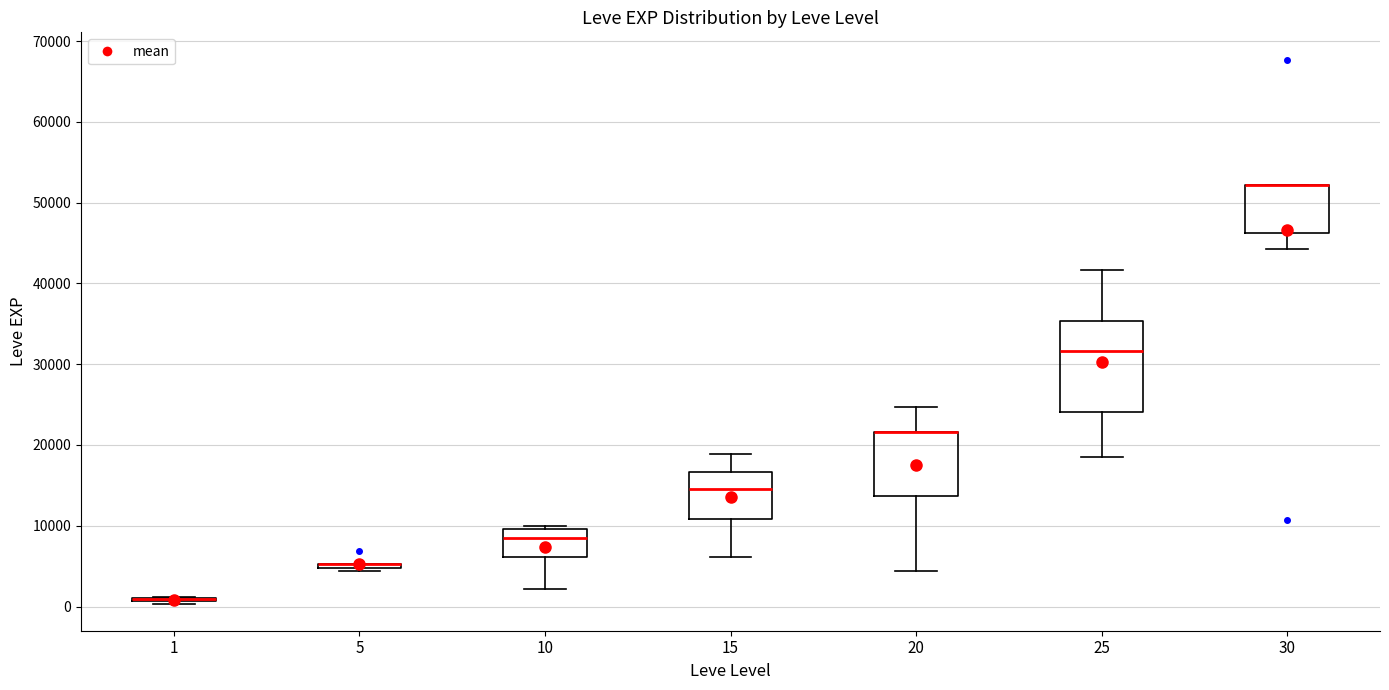

Where does the lower whisker of the box at x = 20 end on the y-axis? The values are not printed on the chart, so give them approximately, as read against the axis.

4000